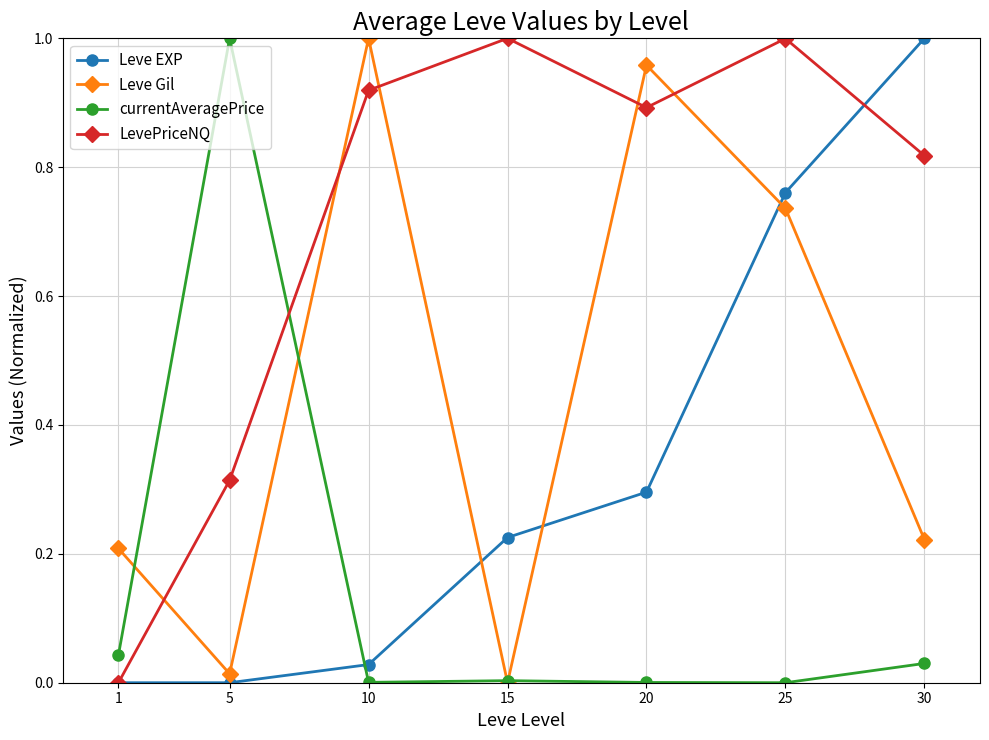

Which series ends up on top after the final intersection of Leve EXP and Leve Gil?

Leve EXP